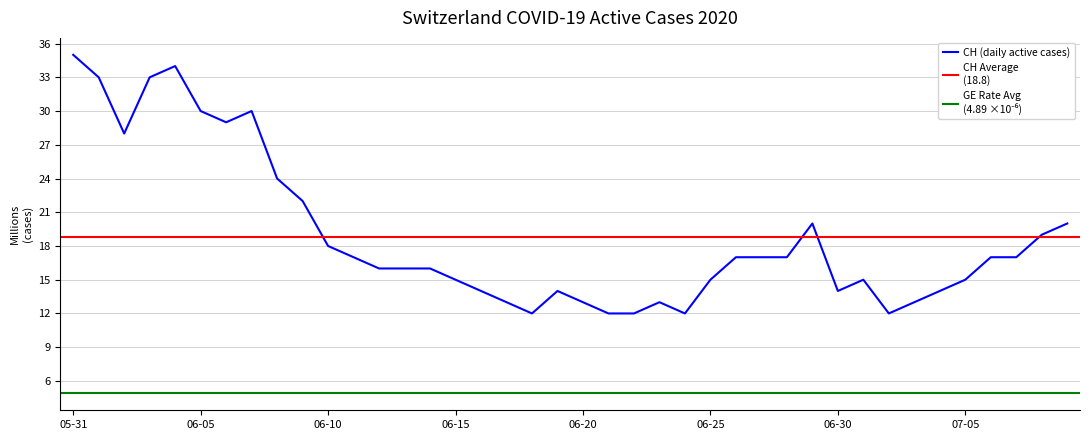

What is the highest value of the CH (daily active cases) series?

35